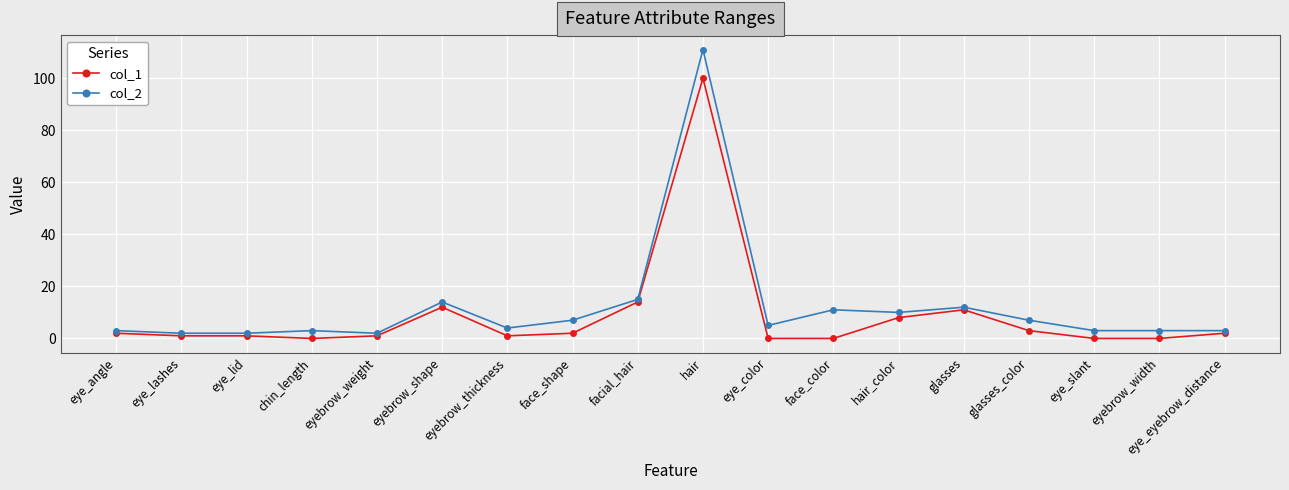

Reading left to right, extract all data points from this chart.

col_1: 2	1	1	0	1	12	1	2	14	100	0	0	8	11	3	0	0	2
col_2: 3	2	2	3	2	14	4	7	15	111	5	11	10	12	7	3	3	3